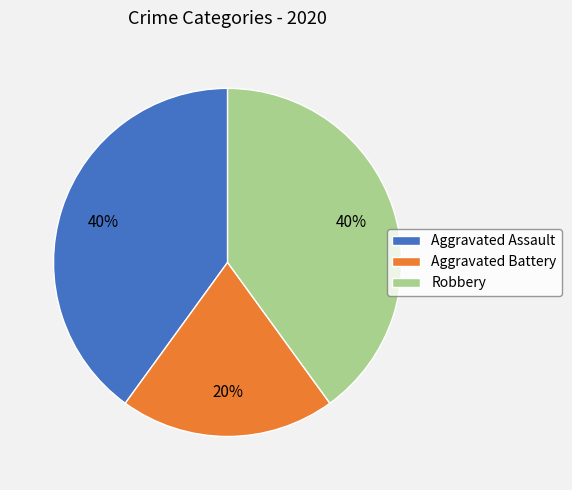

To the nearest percent, what is the difference between the largest and smallest slice percentages?

20%